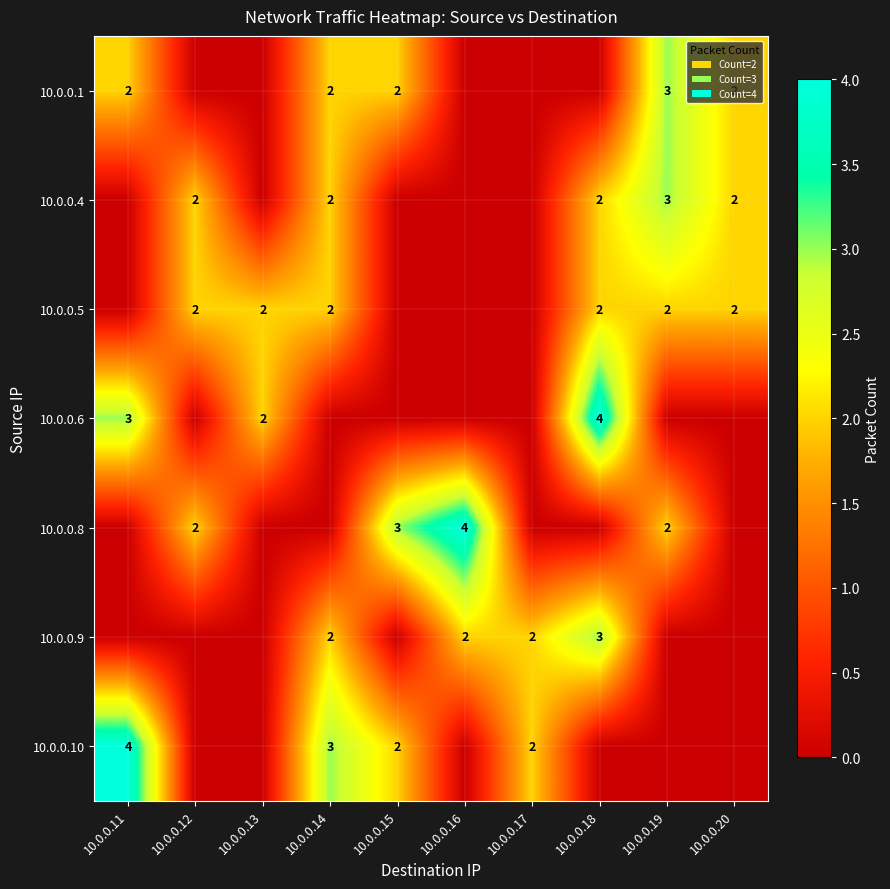

Between 10.0.0.17 and 10.0.0.14, which is larger?

10.0.0.14